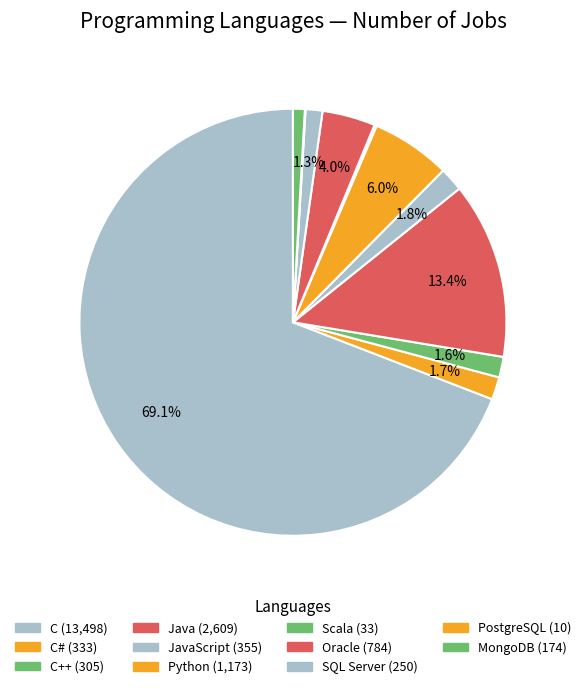

How many segments does this pie chart have?

11